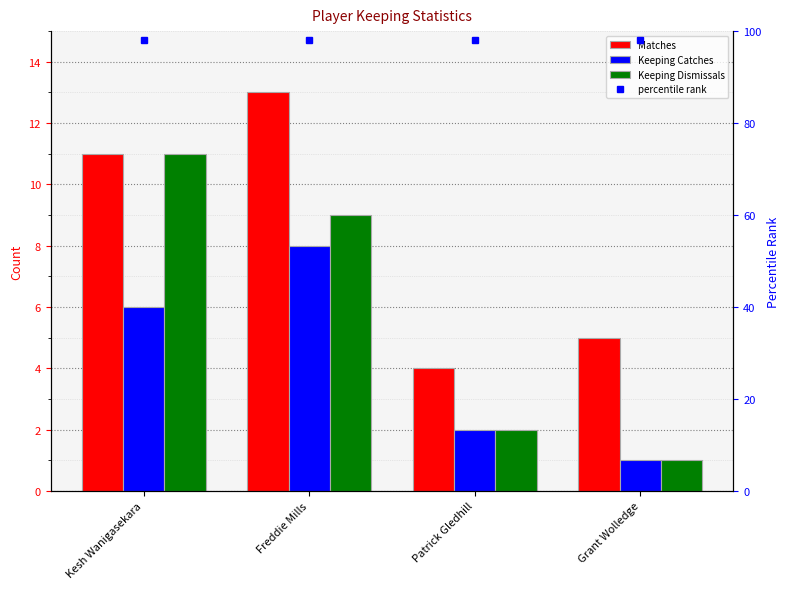

What are all the series names shown in the legend?

Matches, Keeping Catches, Keeping Dismissals